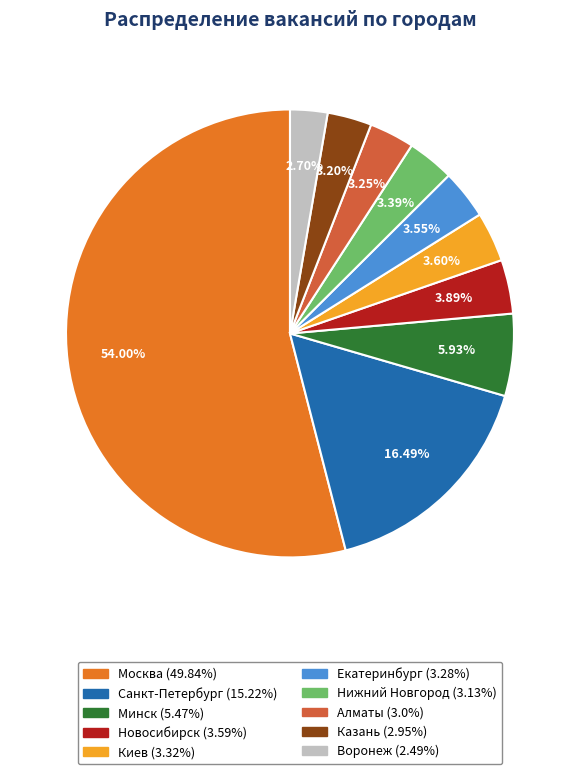

Is it true that Екатеринбург is 4% of the pie?

True